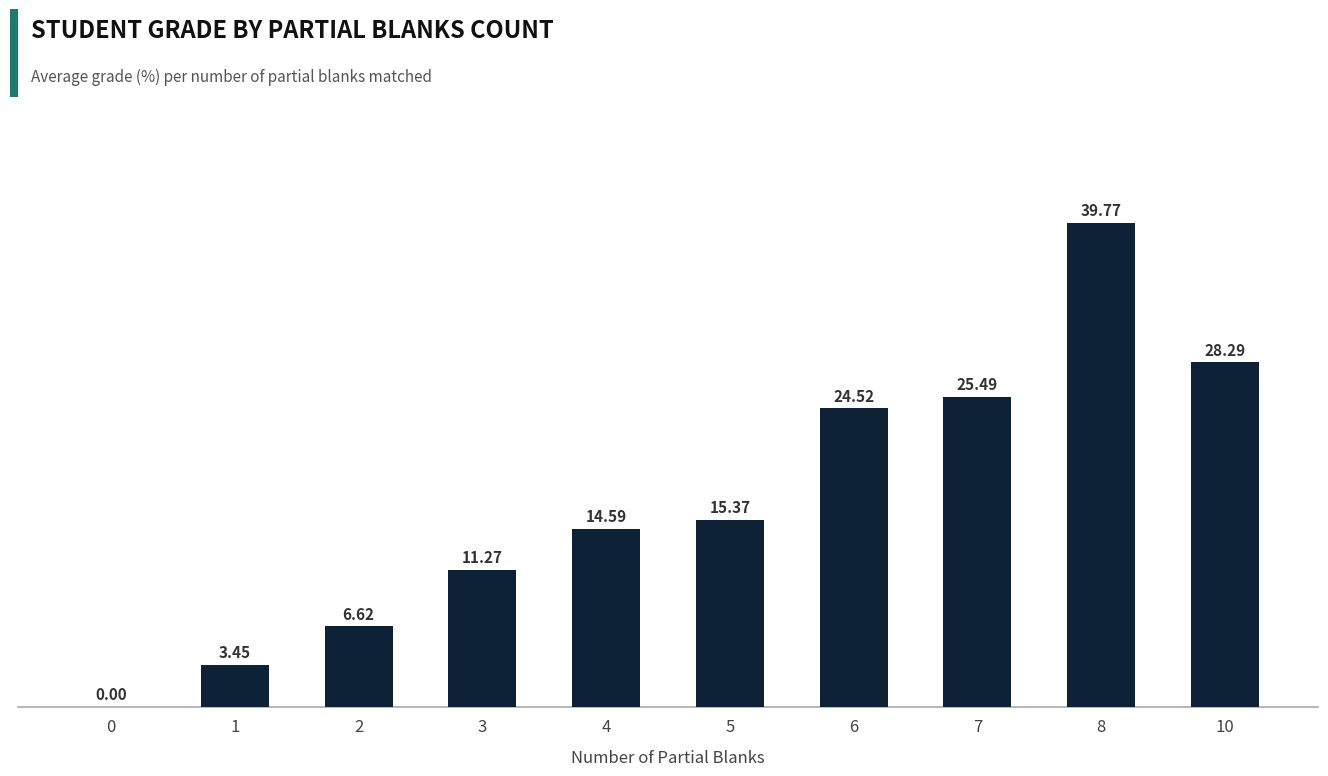

How many categories are shown in the chart?

10